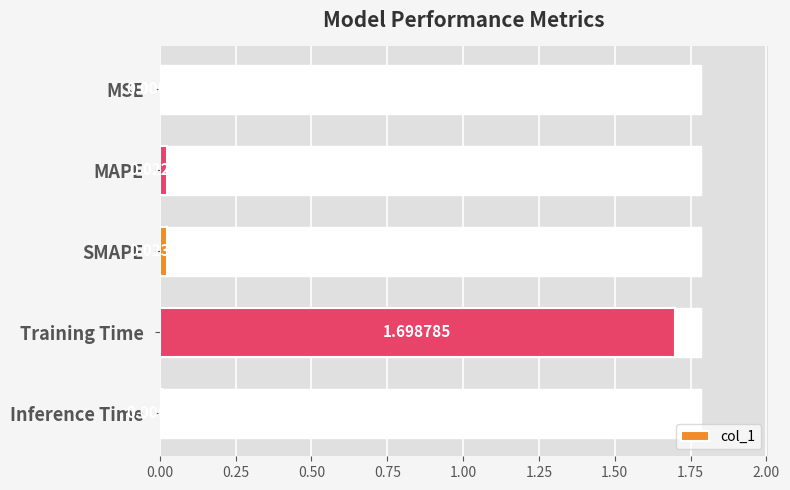

Which label corresponds to the largest value in the chart?

Training Time